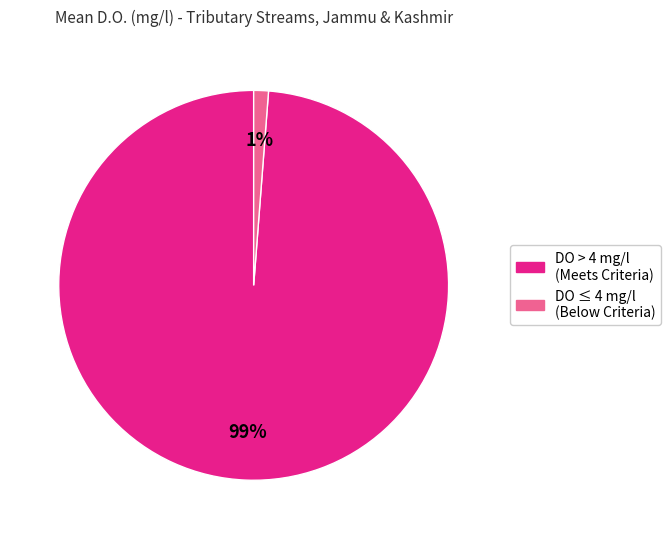

To the nearest percent, what is the average slice percentage?

50%